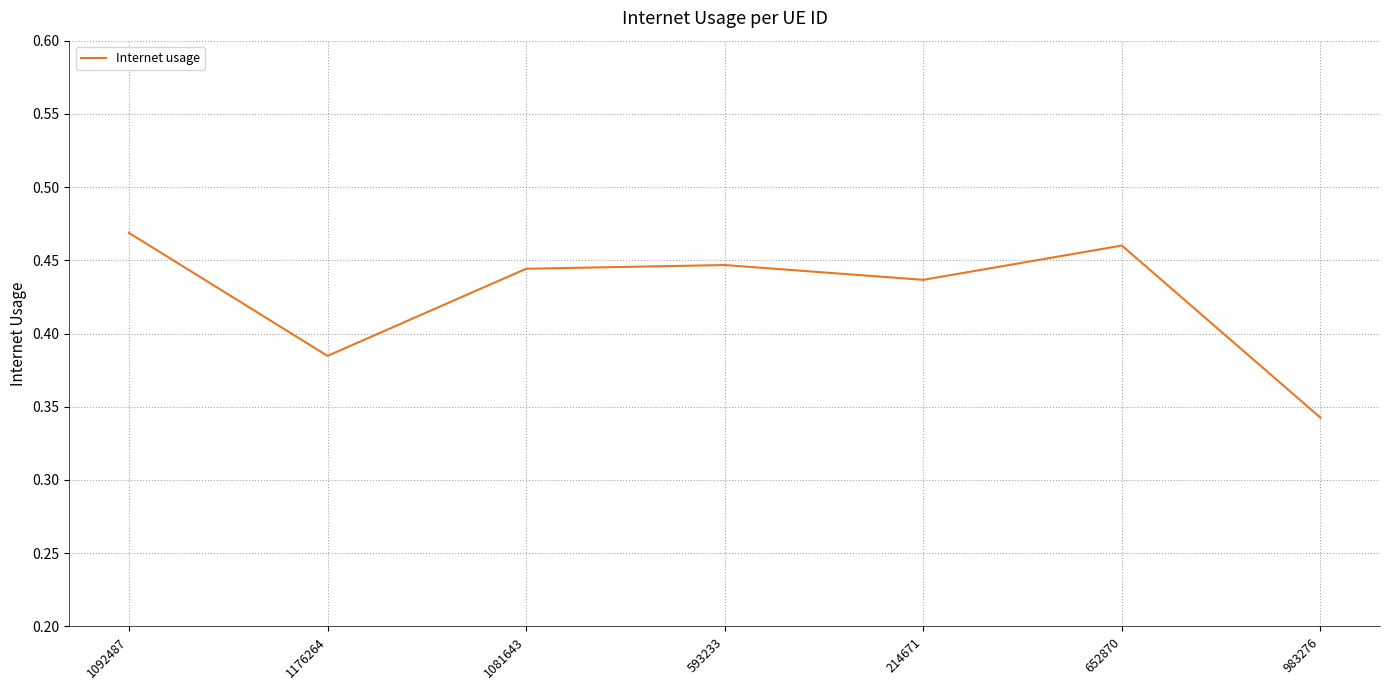

At which category does the chart reach its peak across all series?

1092487